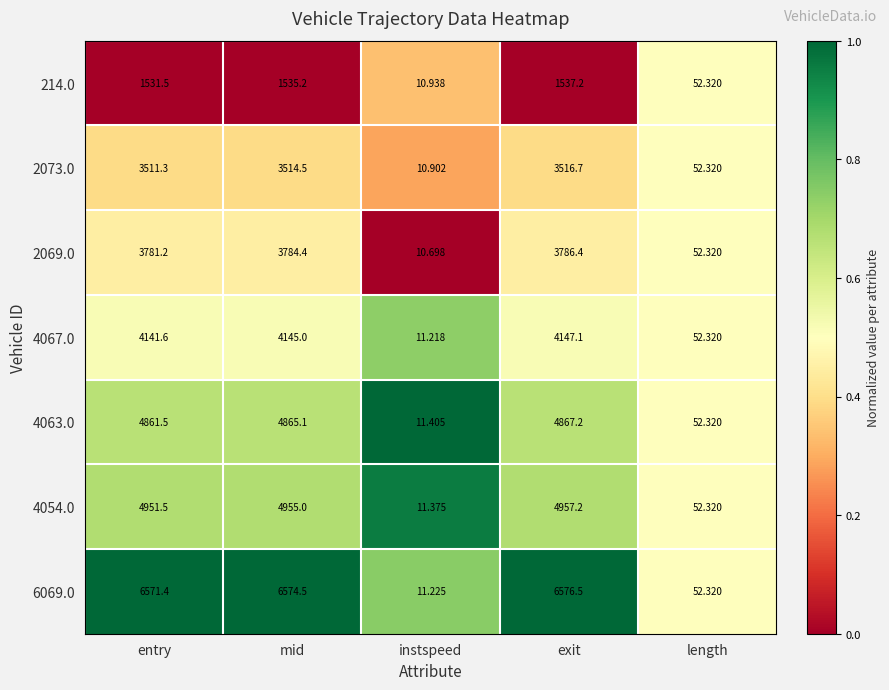

Which category has the lowest value in the 2073.0 series?

instspeed